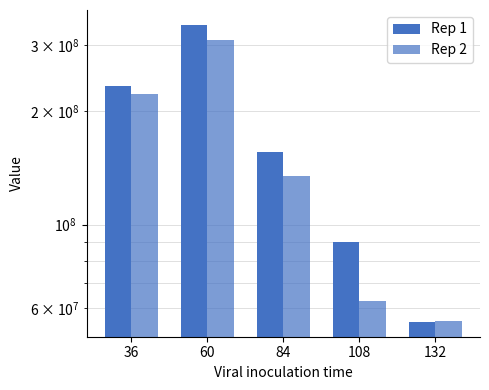

Which series has the largest total across all categories?

Rep 1